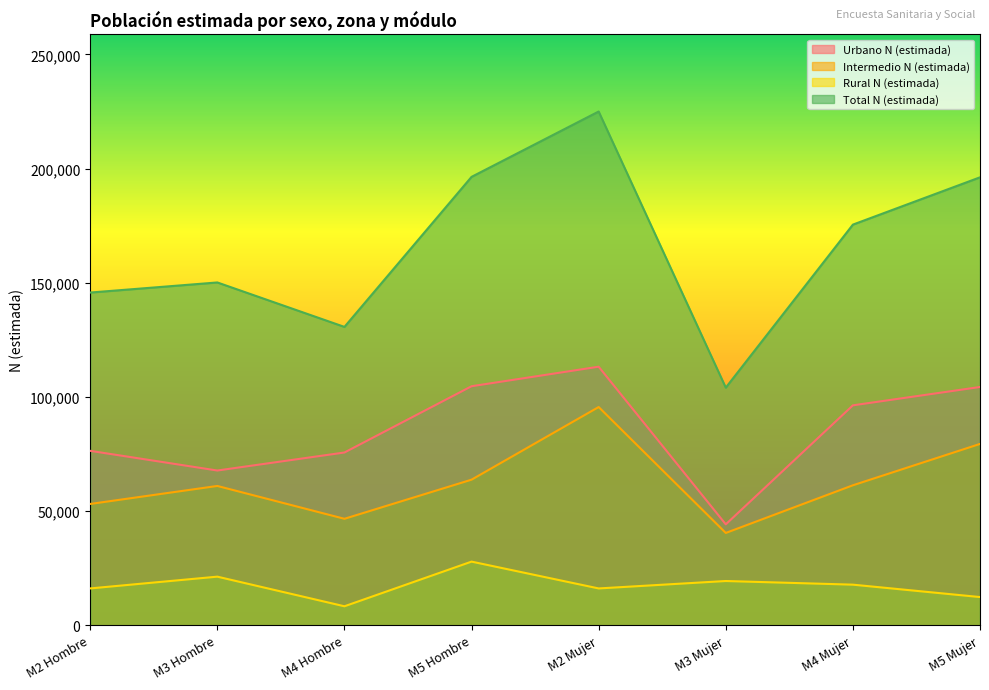

What is the average value of the Intermedio N (estimada) series?

62666